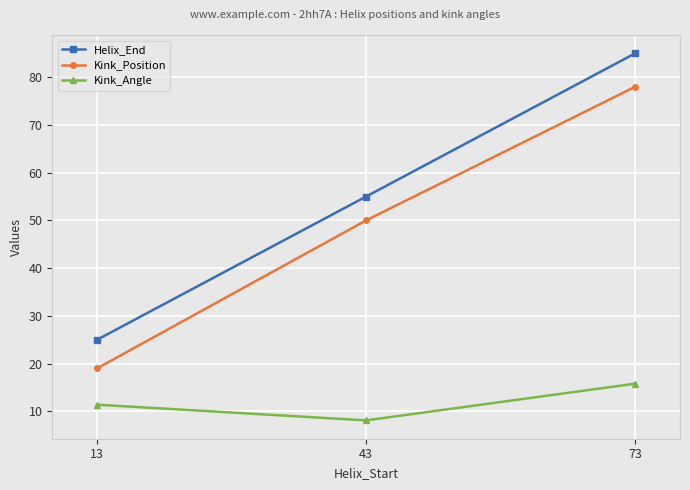

Is it true that Kink_Position equals 19.0 at 13?

True